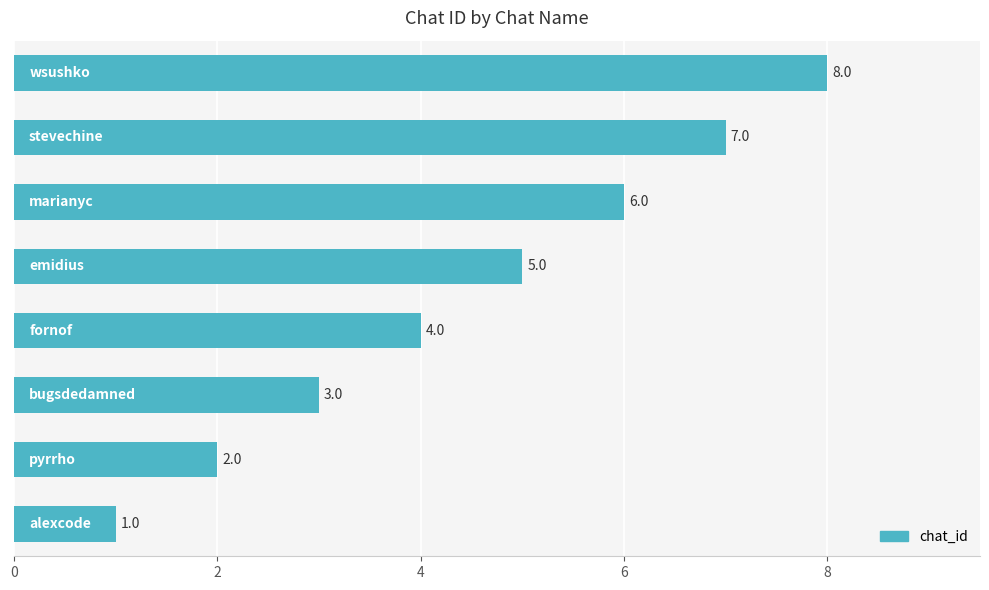

Count the values in the range 3 to 7.

5